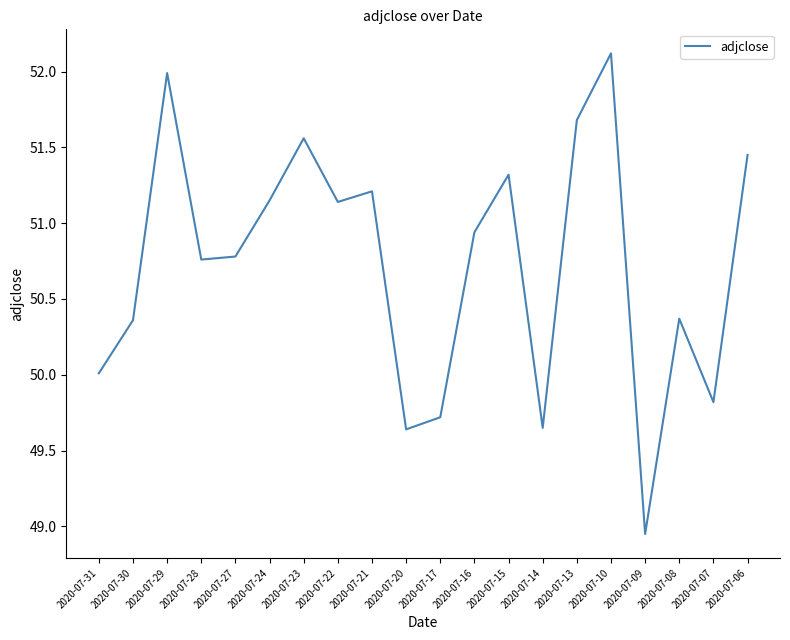

Where is the data nearest to the value 50?

2020-07-31